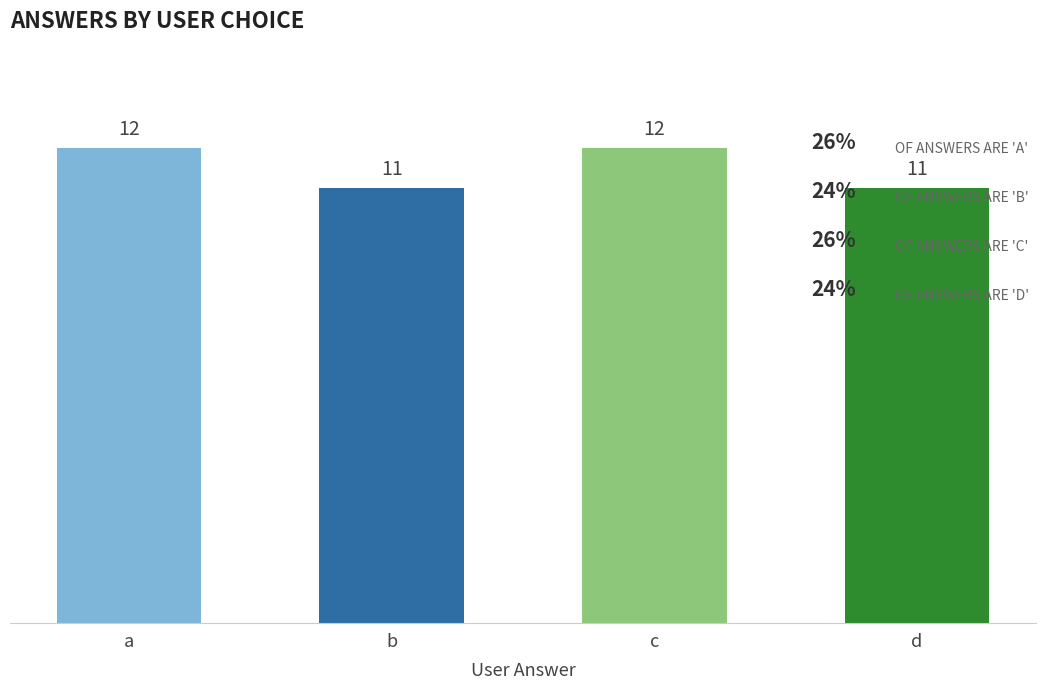

At which category does the chart reach its peak across all series?

a